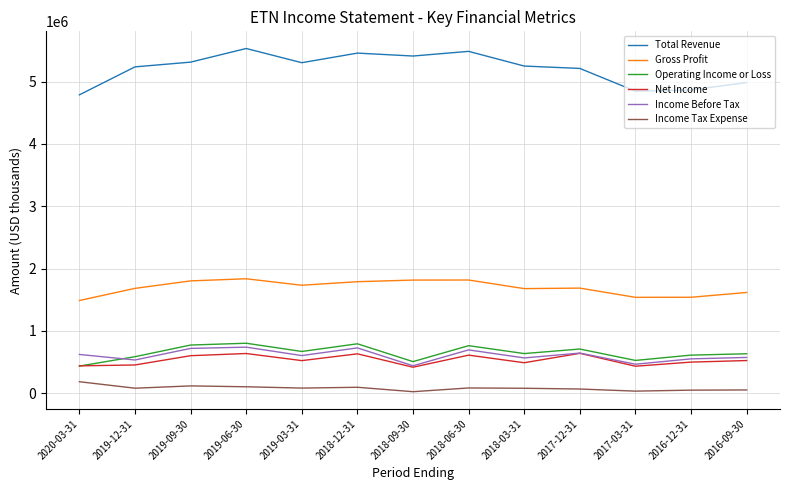

Which series has the largest total across all categories?

Total Revenue